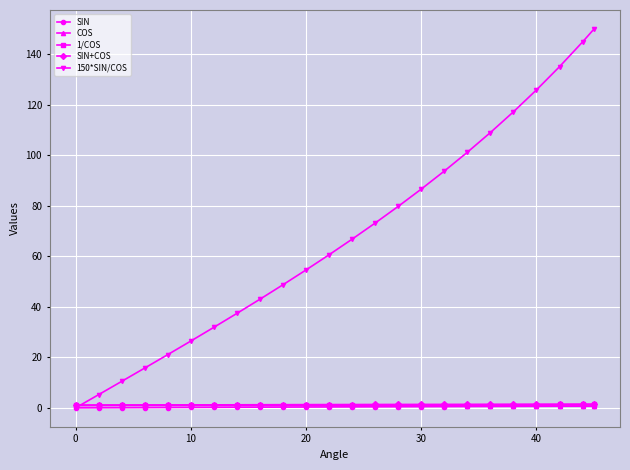

At how many categories does at least one series exceed 137?

2